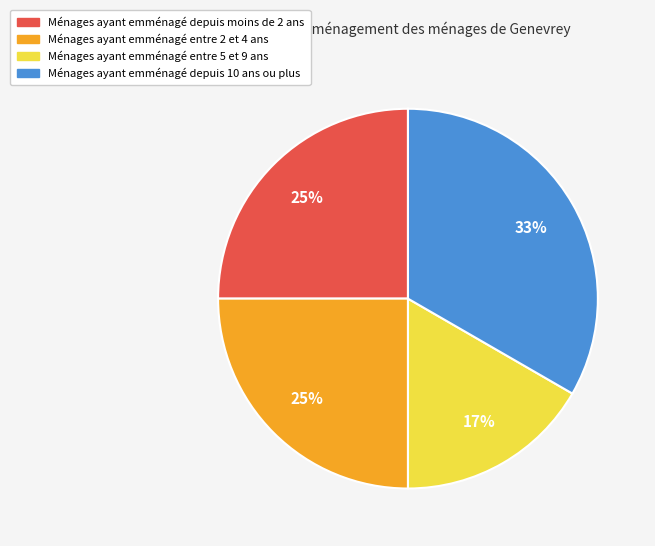

Which slice is the smallest?

Ménages ayant emménagé entre 5 et 9 ans